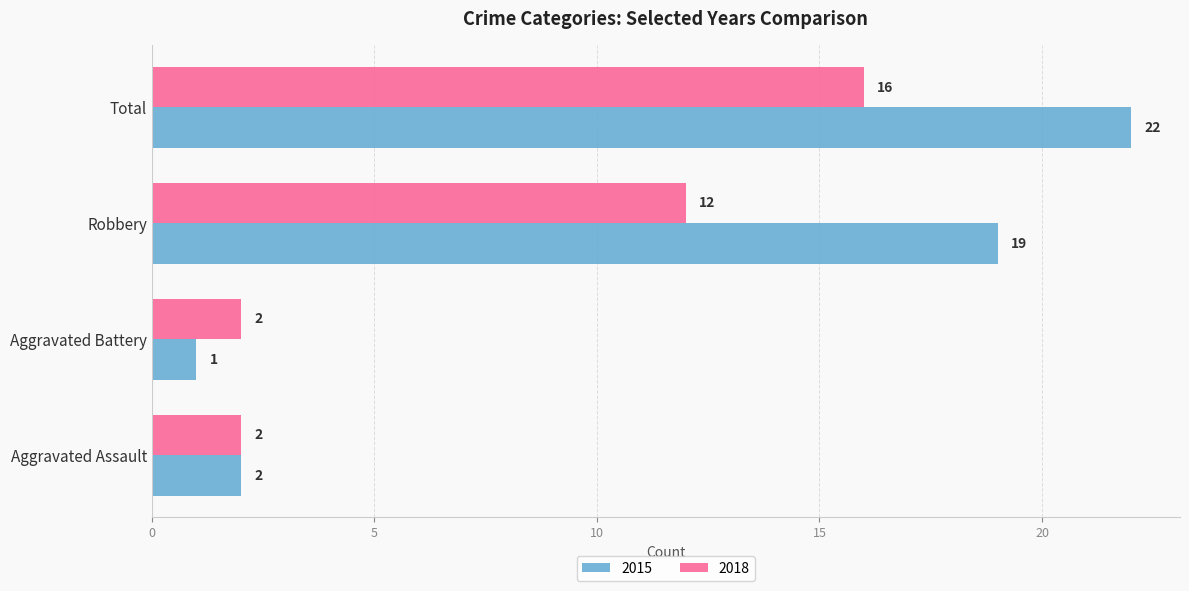

What is the difference between the highest and lowest values at Total?

6